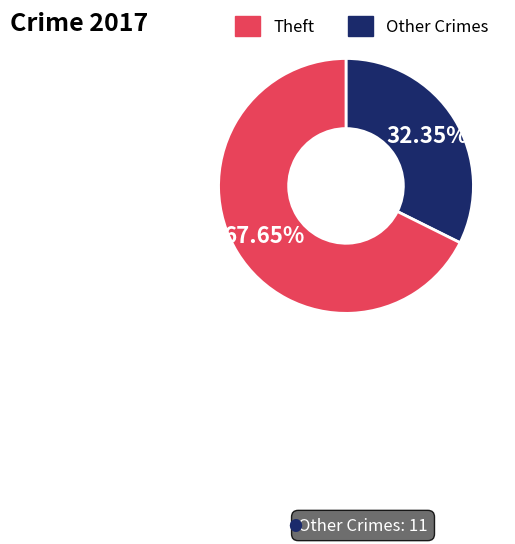

How many segments does this pie chart have?

2